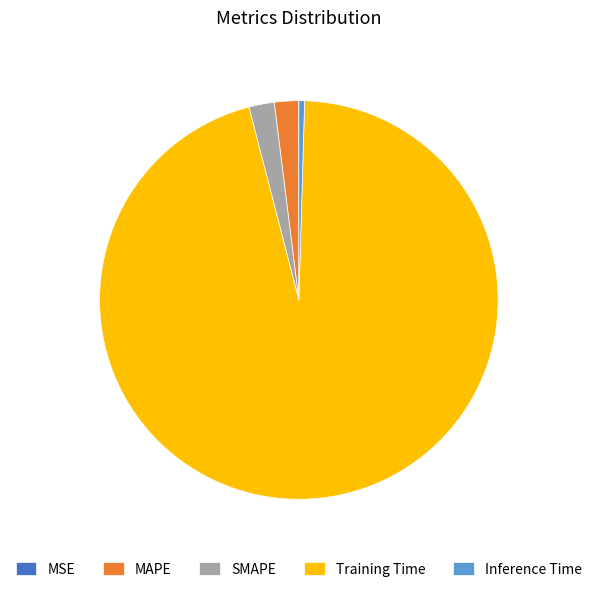

Is there any slice that represents more than half of the pie?

Yes